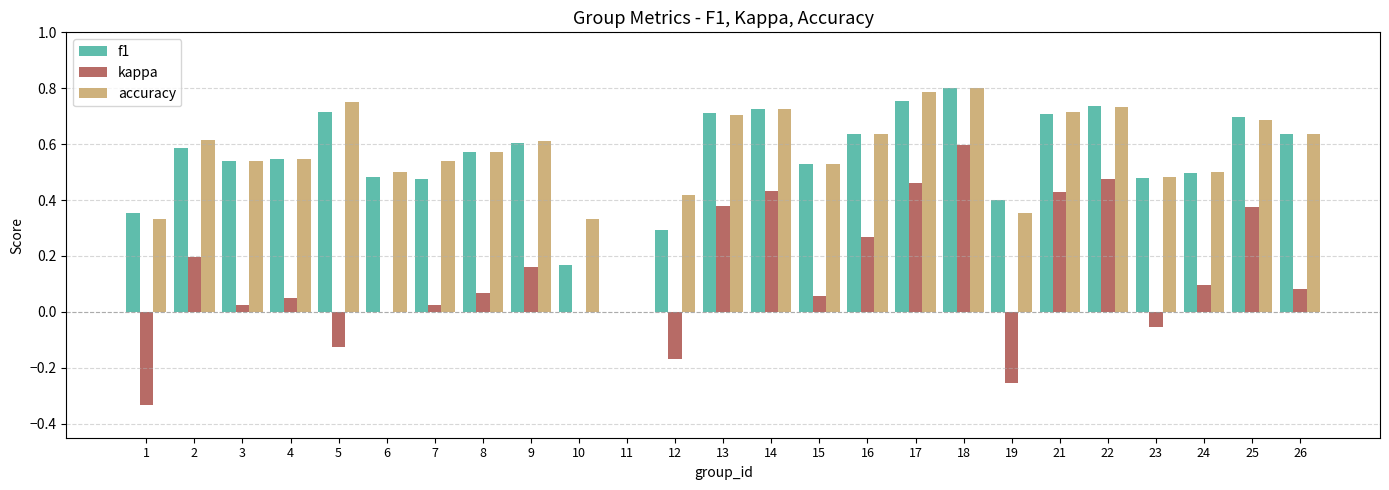

Which category has the highest value in the f1 series?

18